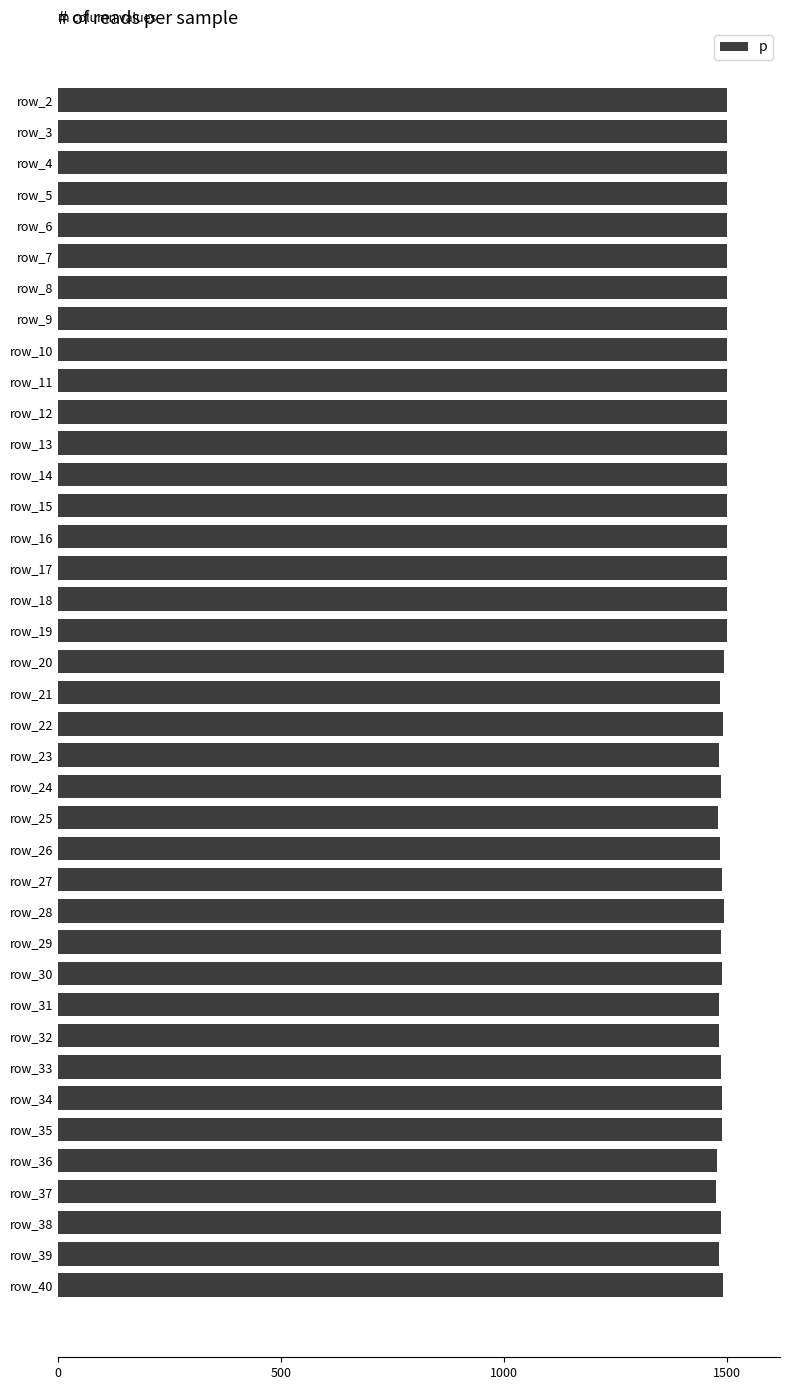

What is the maximum value shown in the chart?

1500